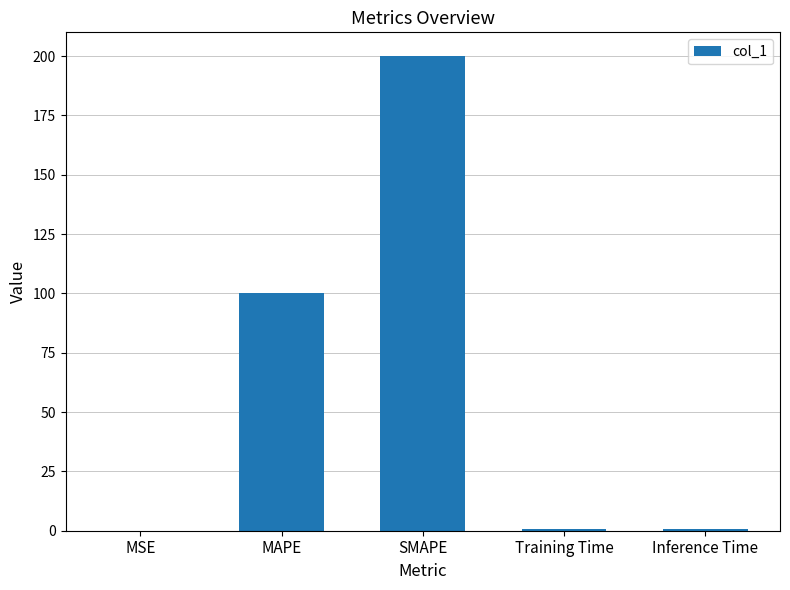

What is the sum of all values?

301.5